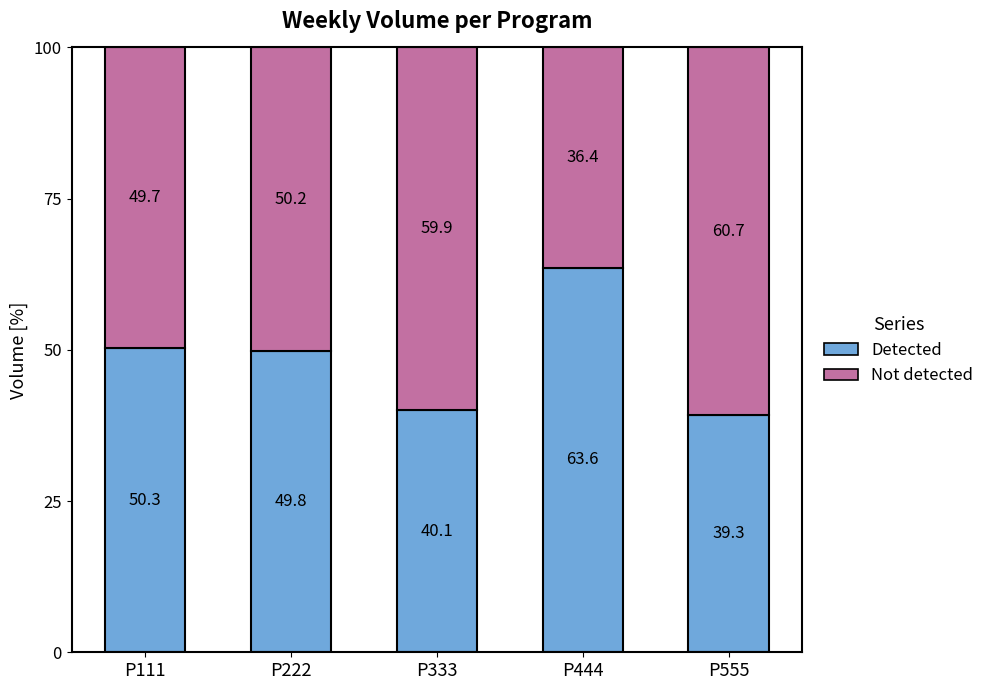

What is the total value across all series at P111?

100.0